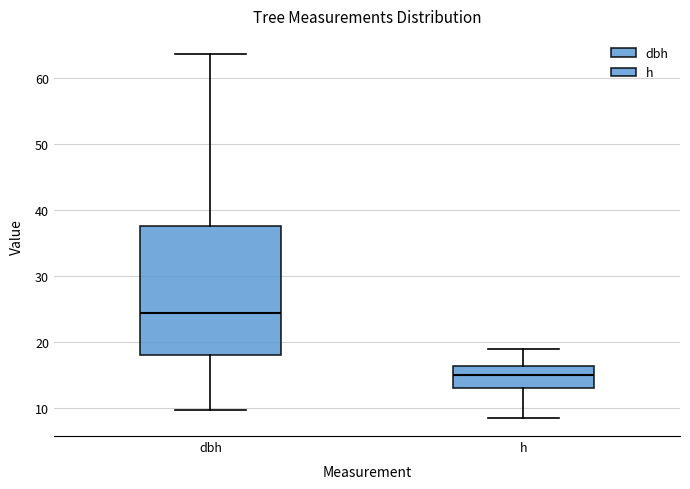

Comparing the boxes themselves (not the whiskers), which one is the tallest?

dbh